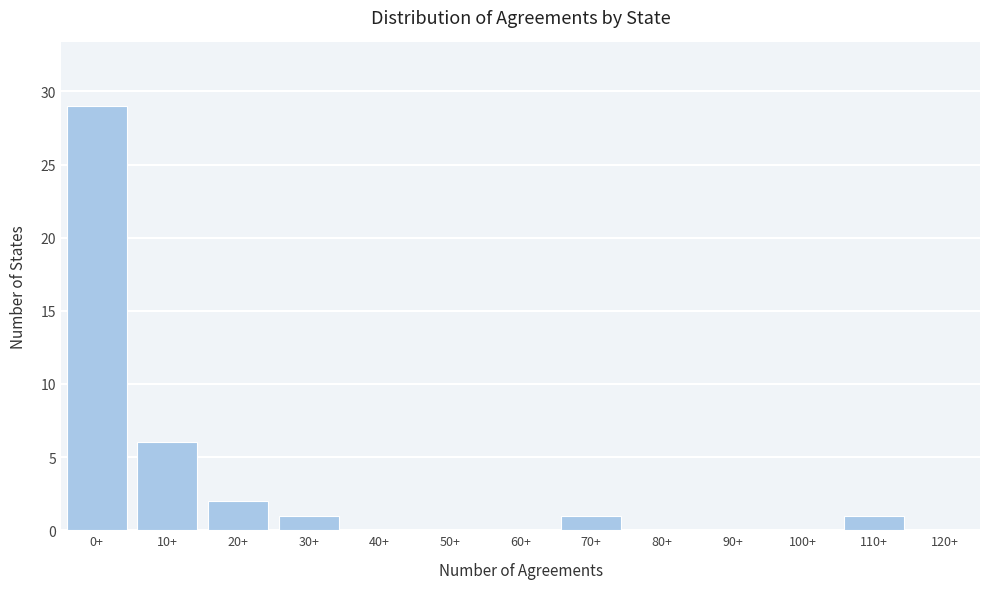

Reading right to left, transcribe all the data shown in this chart.

120+=0	110+=1	100+=0	90+=0	80+=0	70+=1	60+=0	50+=0	40+=0	30+=1	20+=2	10+=6	0+=29